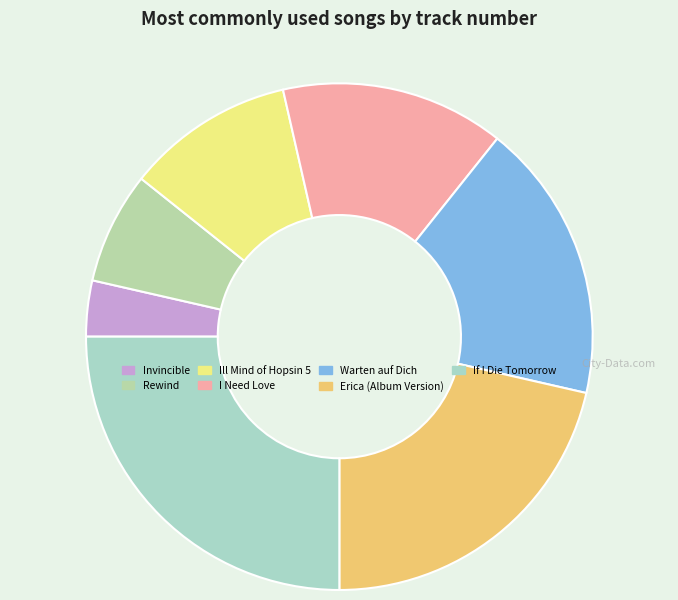

What percentage is the Warten auf Dich slice, to the nearest percent?

18%